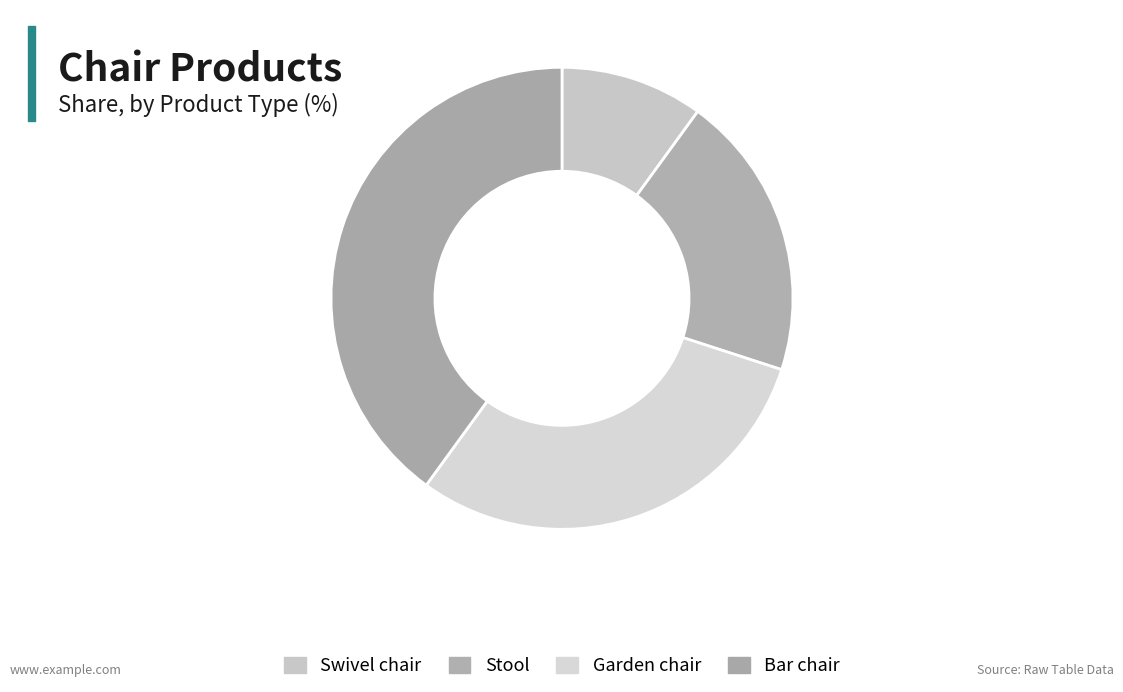

True or false: Swivel chair accounts for 1% of the total.

False